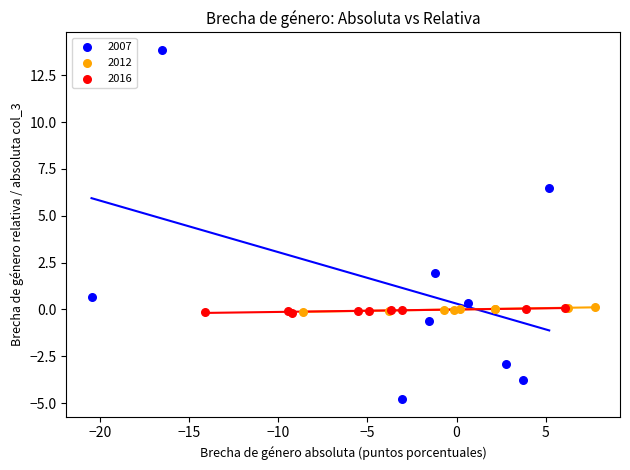

Which series contains the lowest Y value?

2007